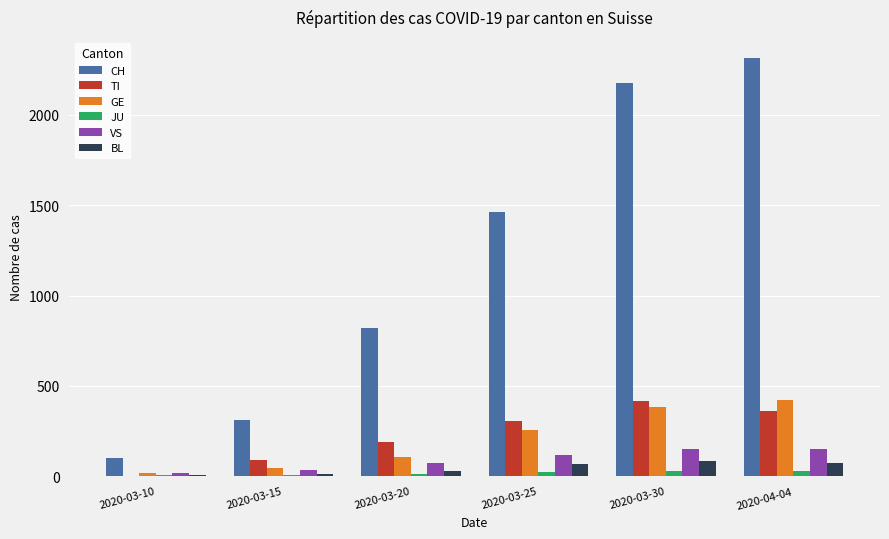

Which series changed the most between 2020-03-15 and 2020-03-25?

CH